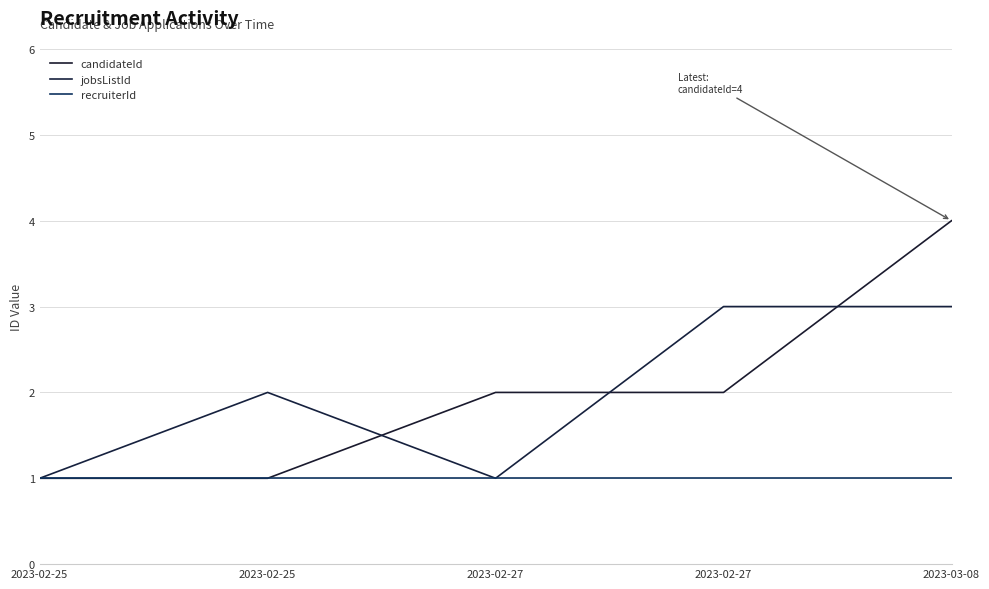

Which series has the largest total across all categories?

candidateId